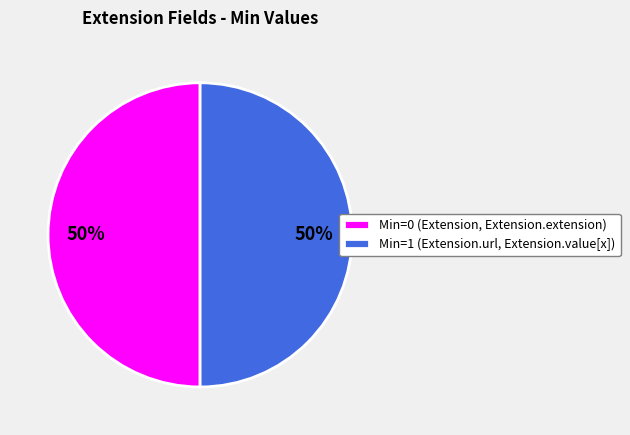

To the nearest percent, what percentage of the pie is Min=1 (Extension.url, Extension.value[x])?

50%